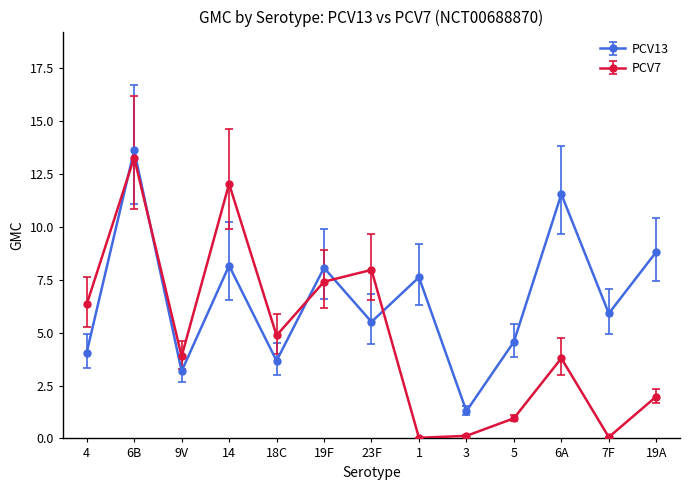

Which series has the largest range (max minus min)?

PCV7